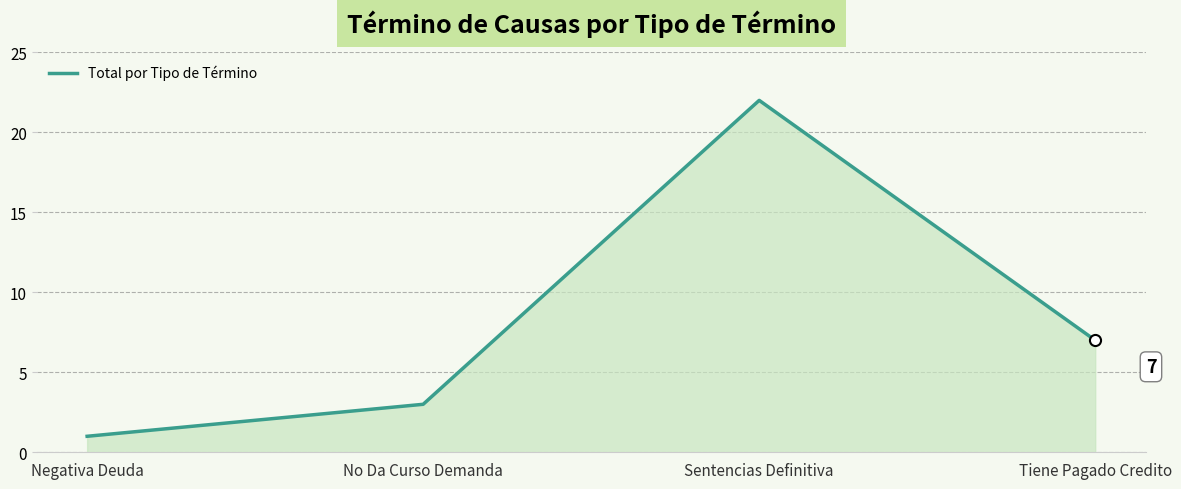

True or false: the data has more than 1 interior local peaks.

False